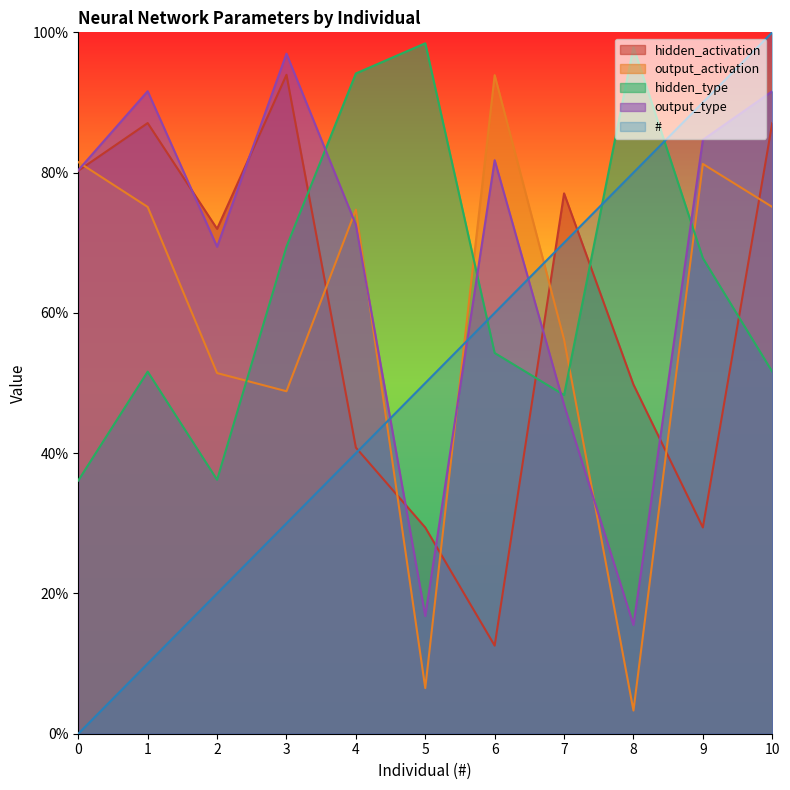

What is the average value of the hidden_type series?

0.6